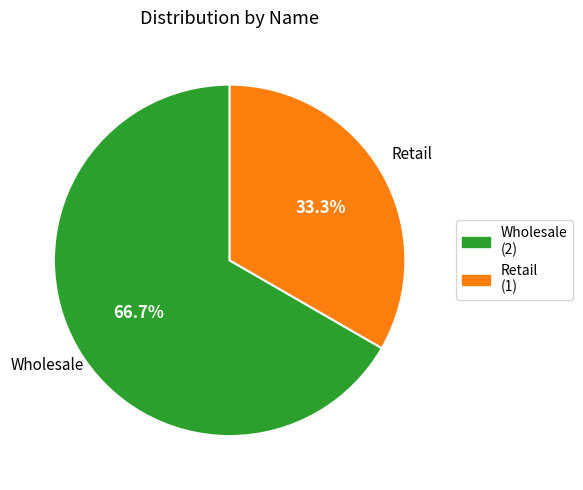

Is the sum of Wholesale and Retail greater than half?

Yes